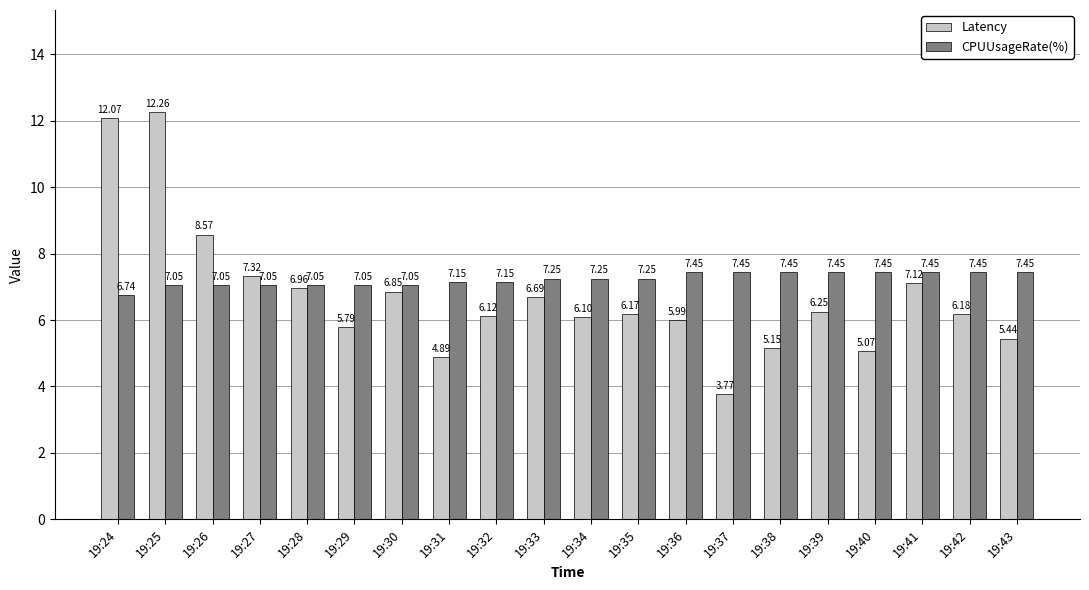

How many bars are there in total?

40